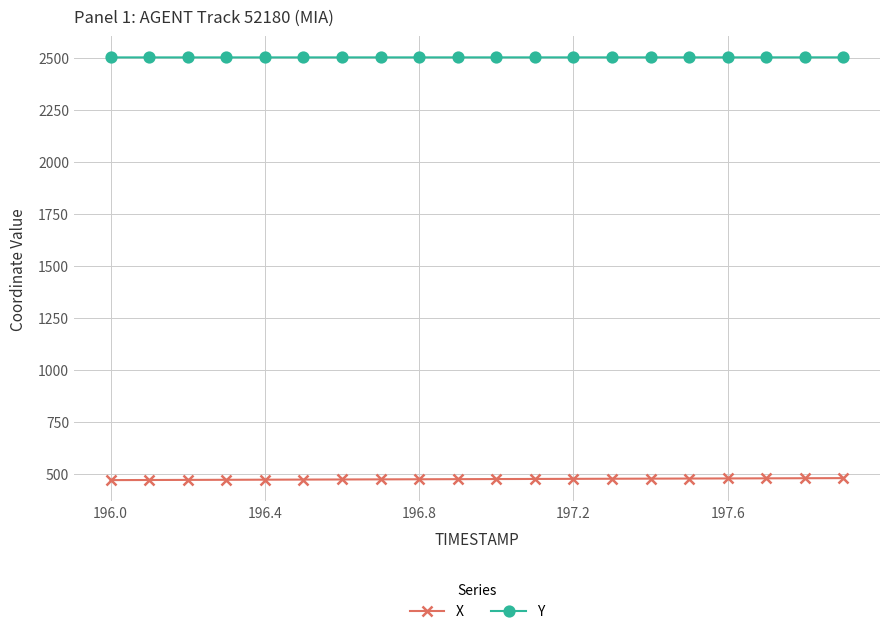

Rank the series by their maximum value, from lowest to highest.

X, Y